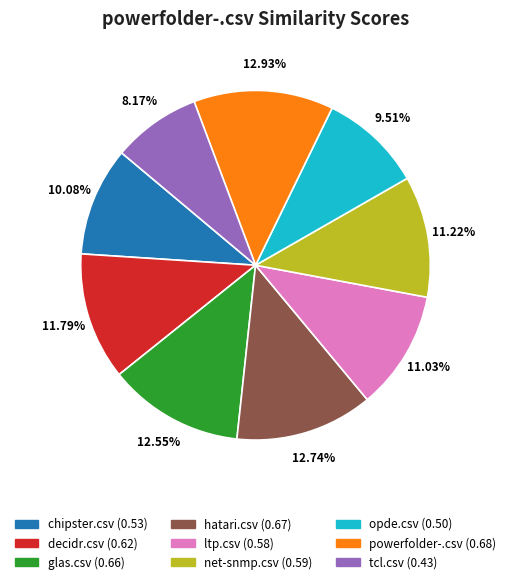

Which has a higher value, opde.csv or glas.csv?

glas.csv